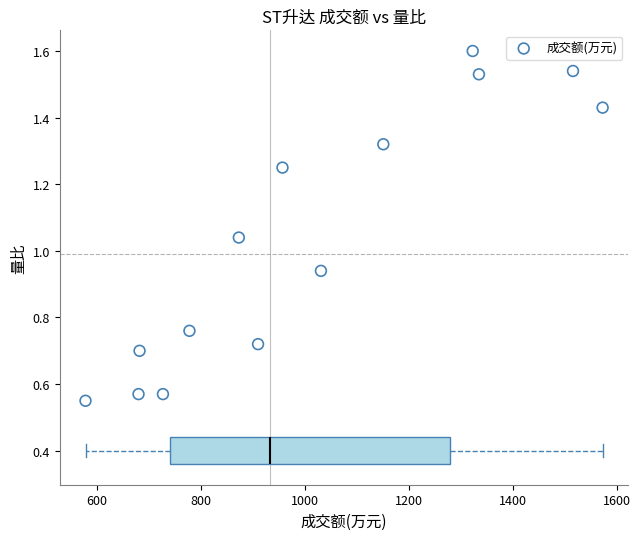

What is the range of X values (max minus min)?

995.0